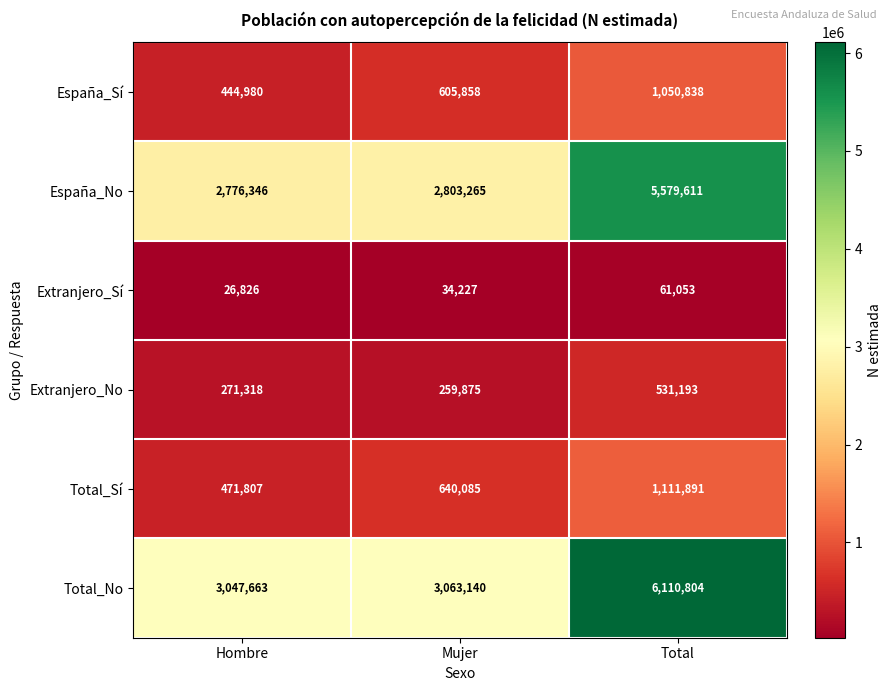

Between Hombre and Total, which series saw the biggest shift?

Total_No